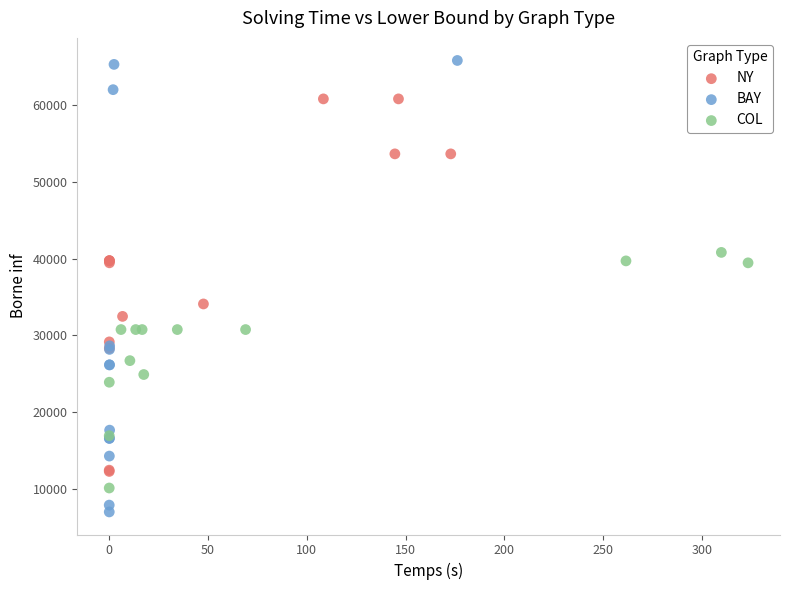

Which series reaches the minimum Y coordinate?

BAY